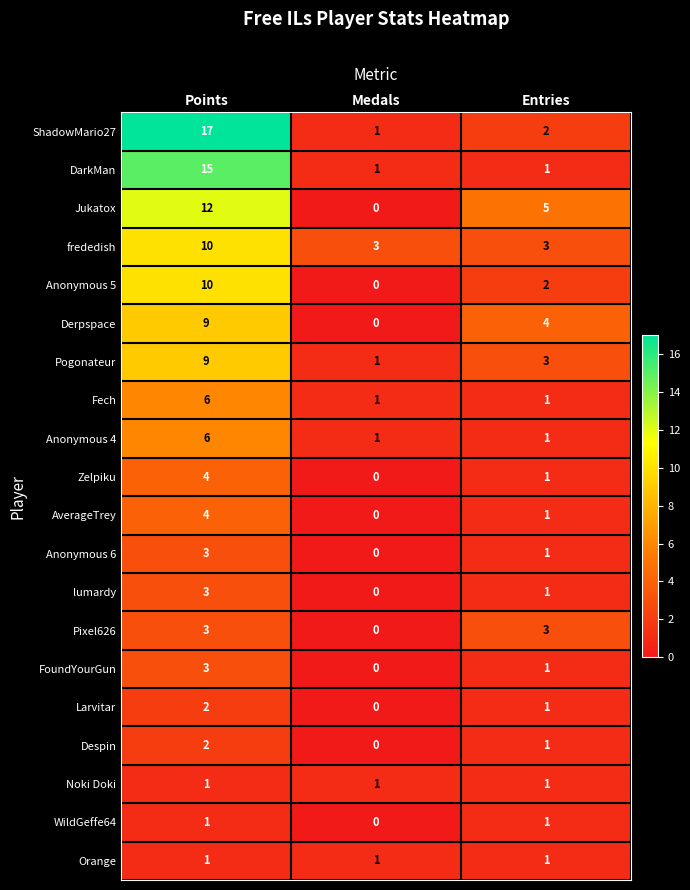

The Anonymous 5 series shows 10 at Points. True or false?

True